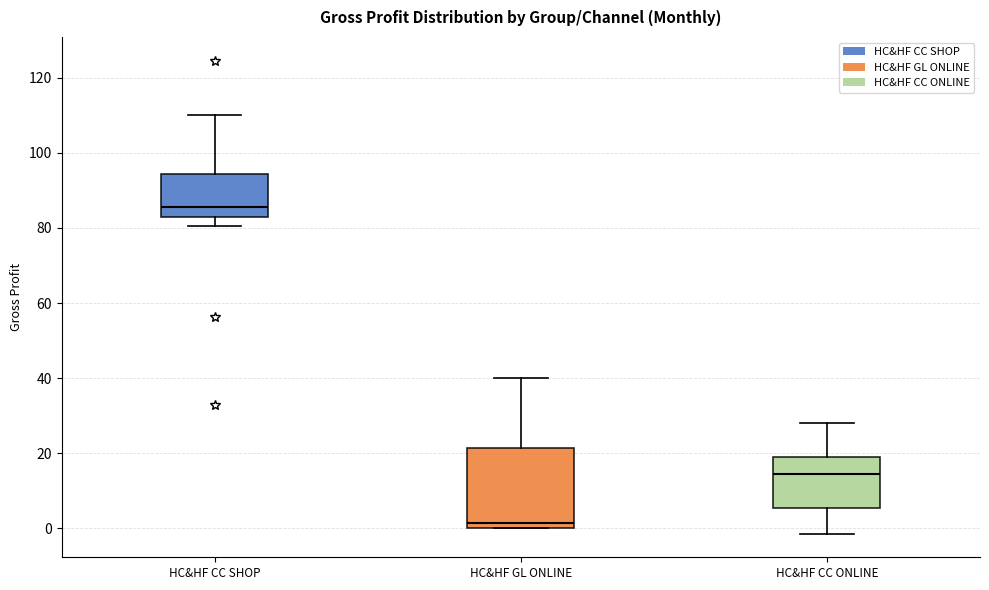

Where does the median line of the box for HC&HF CC ONLINE sit on the y-axis? The values are not printed on the chart, so give them approximately, as read against the axis.

14